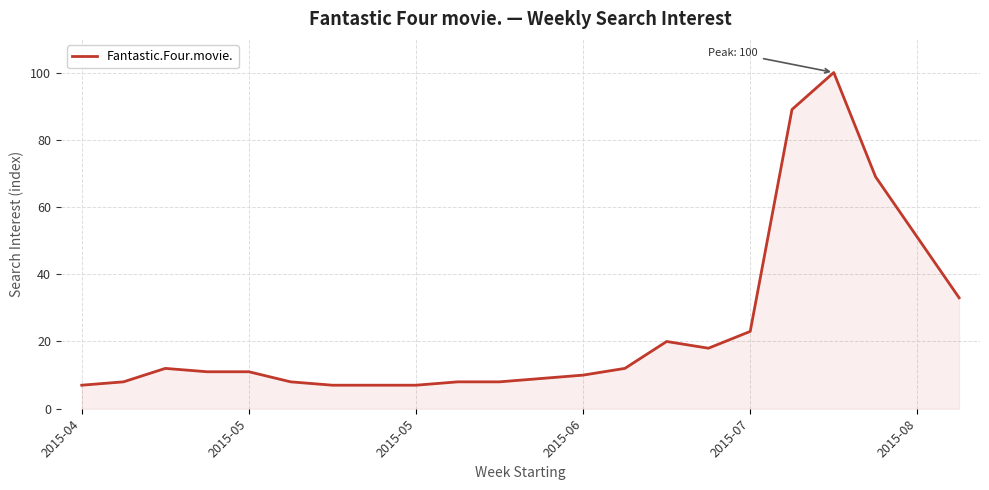

What is the difference between the maximum and second lowest values?

93